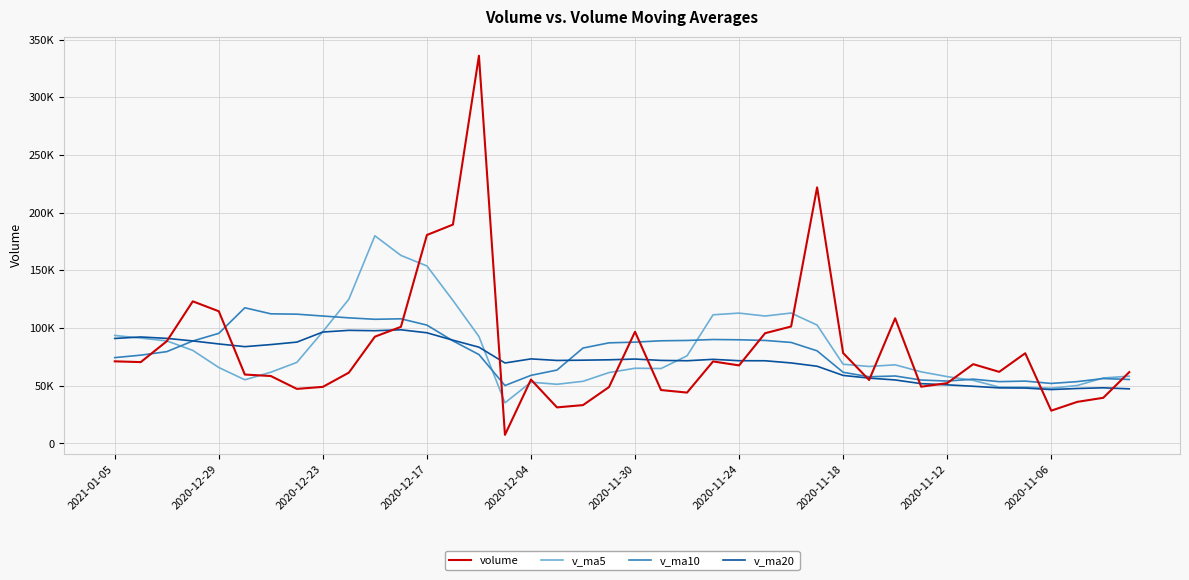

Is this an area chart (filled region under the line)?

No